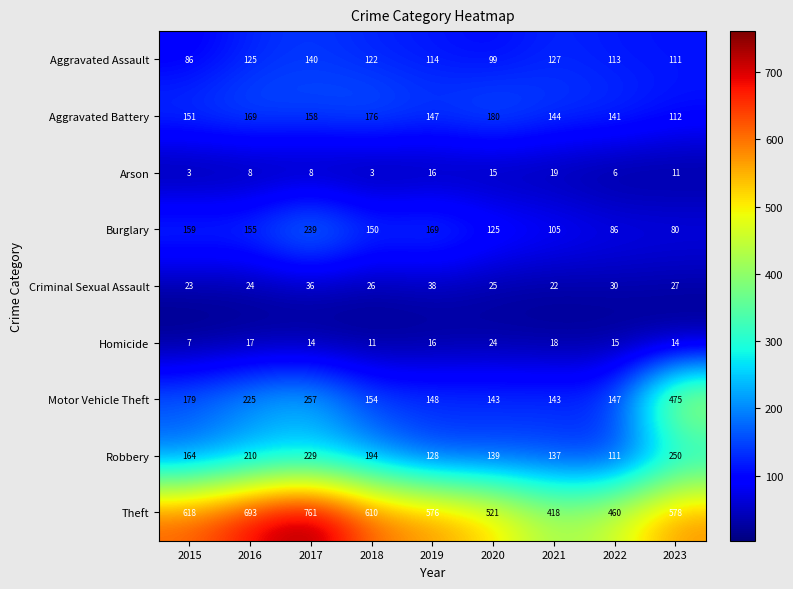

Count the number of data series in this chart.

9